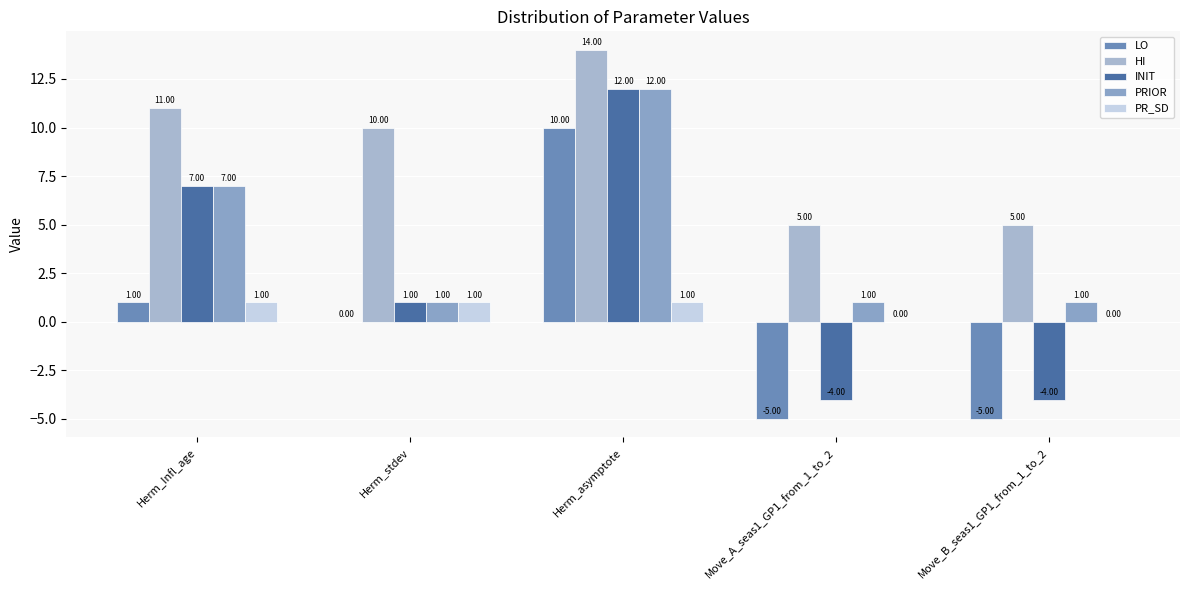

How many data points does each series have?

5